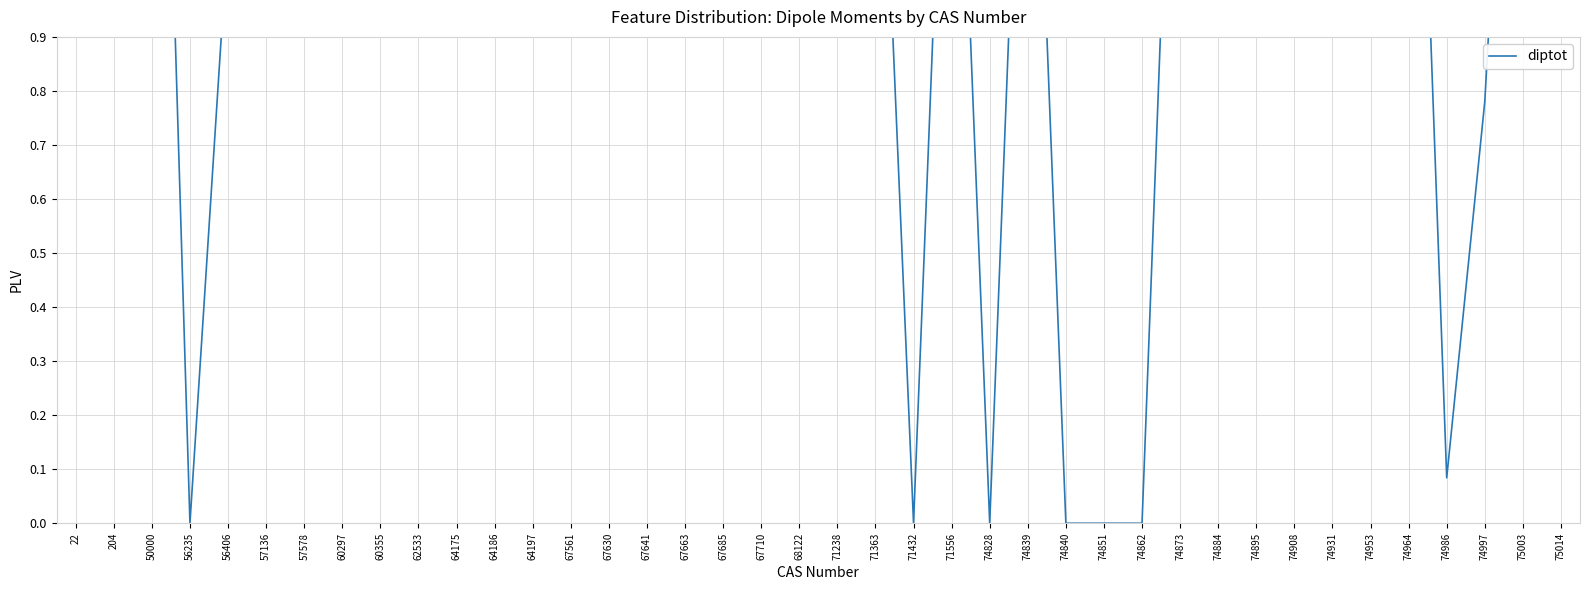

Does the chart display data point markers on the line(s)?

No